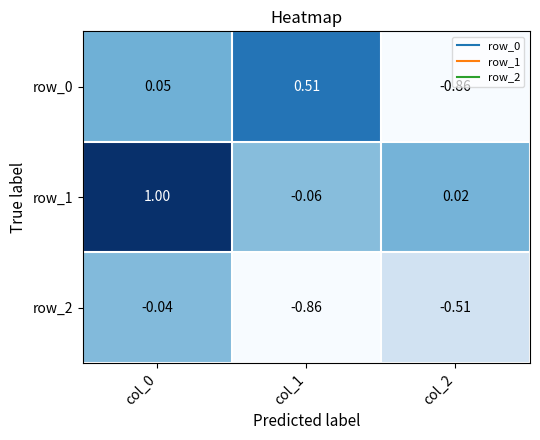

Is the value of row_0 at col_2 greater than the value of row_1 at col_0?

No